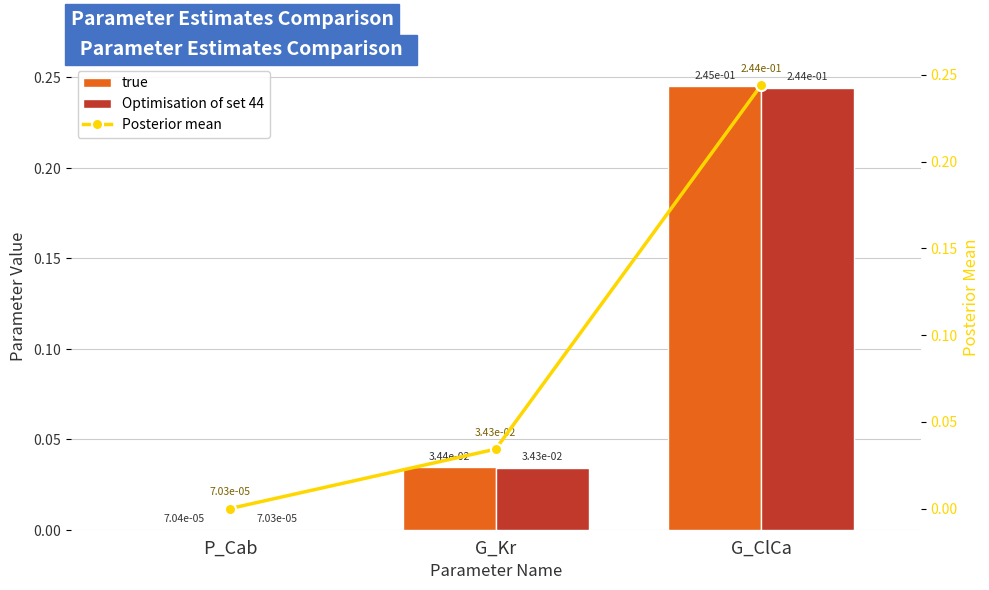

The value of true at G_Kr is 0.0. True or false?

False